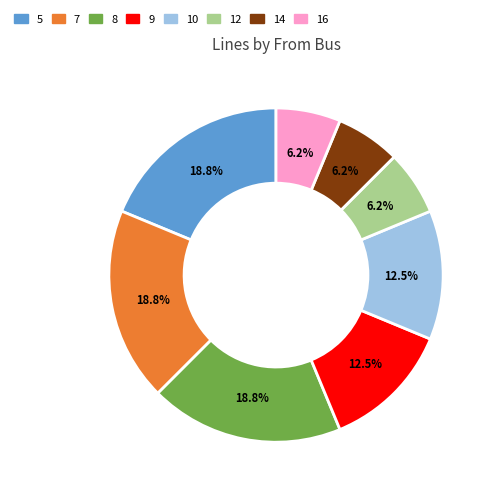

Count the number of slices in the pie.

8